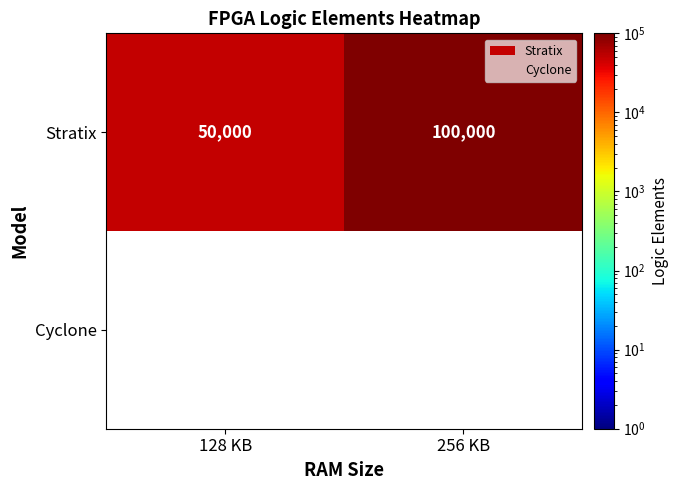

What is the maximum value shown in the chart?

100000